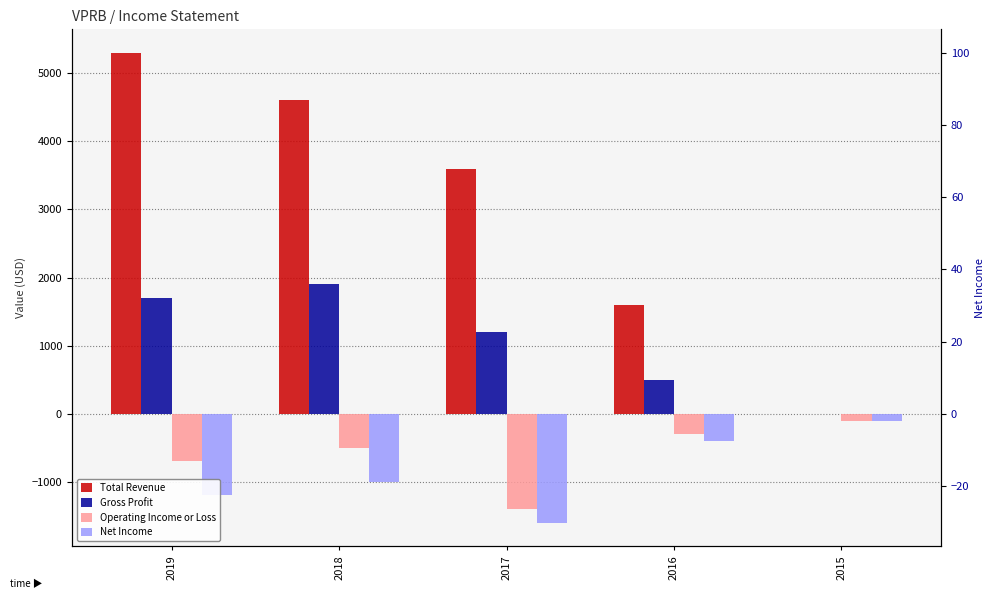

How many series are shown in this chart?

4